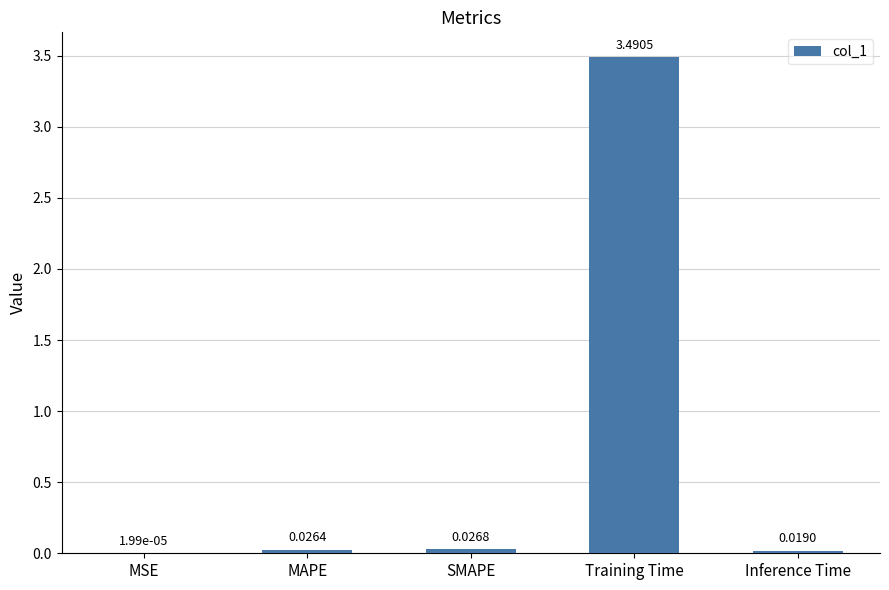

What is the difference between the values at MSE and Training Time?

3.5